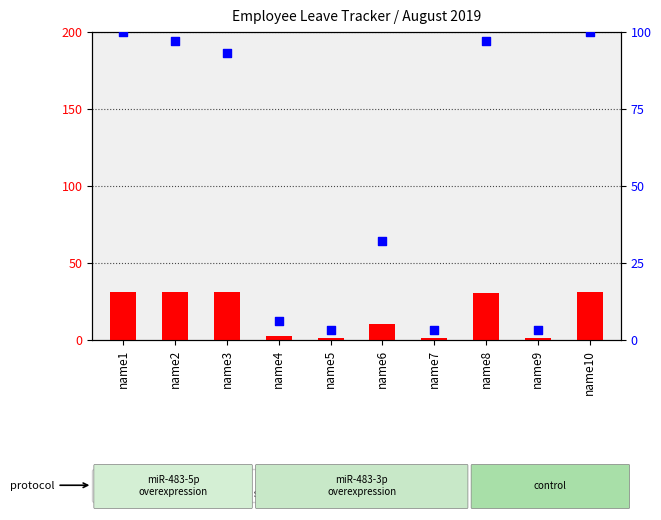

Which series has the largest Y range (max minus min)?

percentile rank within the sample